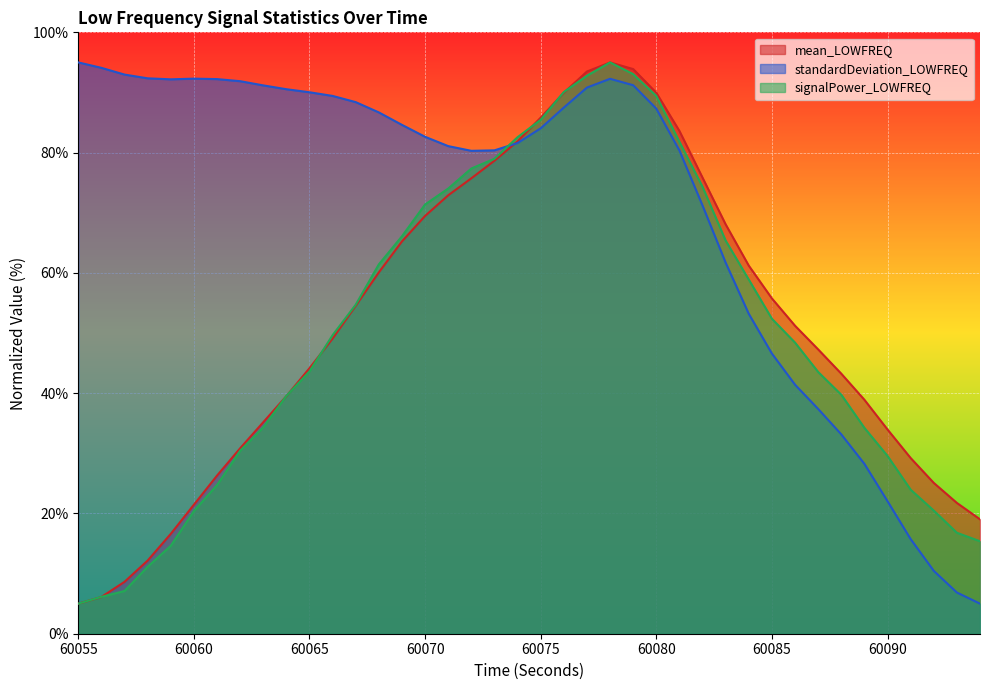

Where do signalPower_LOWFREQ and standardDeviation_LOWFREQ first cross each other?

60073 and 60074